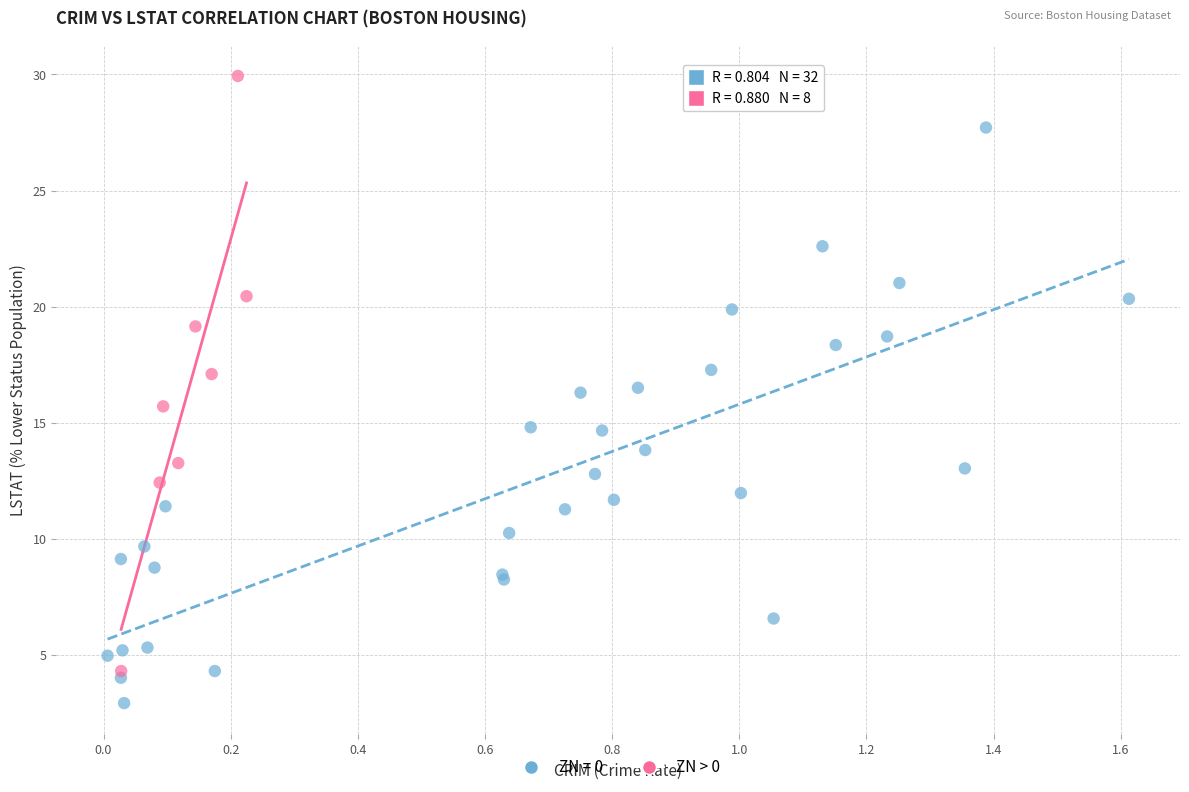

Which series reaches the minimum Y coordinate?

ZN = 0